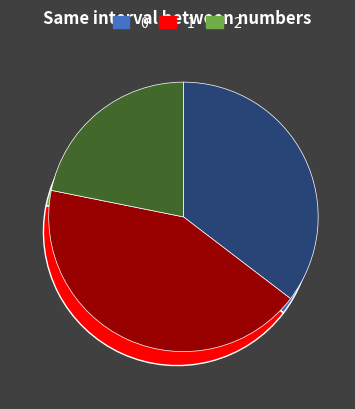

How many segments does this pie chart have?

3